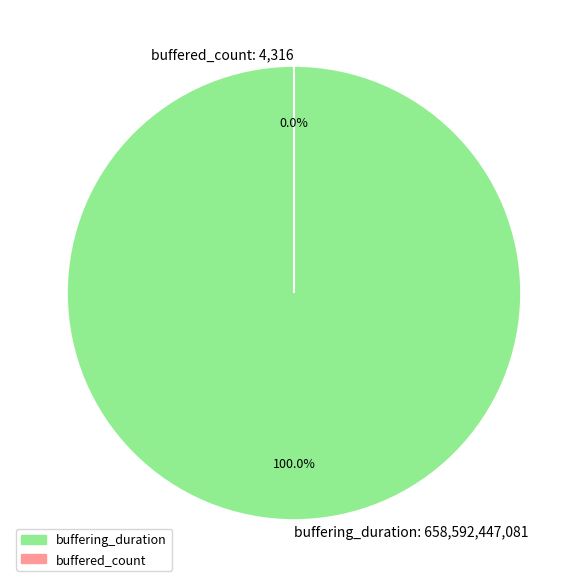

True or false: buffering_duration accounts for 99% of the total.

False